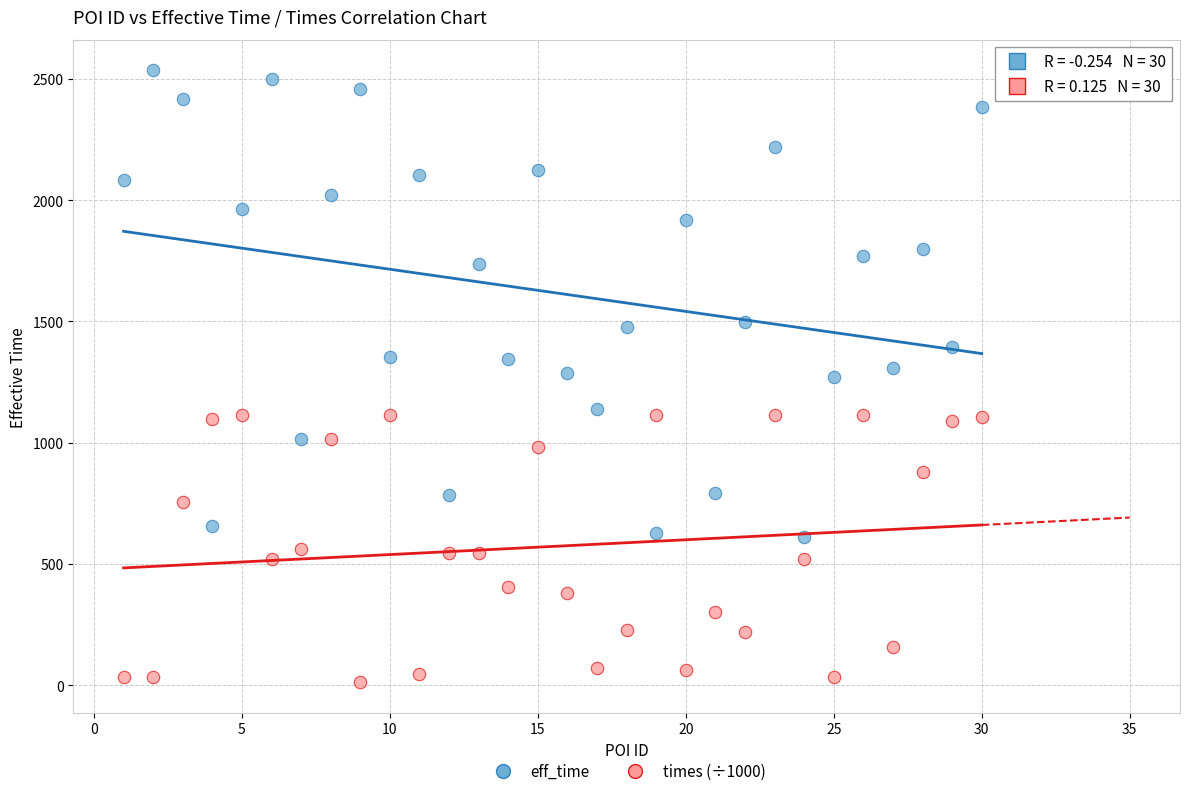

Which series contains the lowest Y value?

times (÷1000)